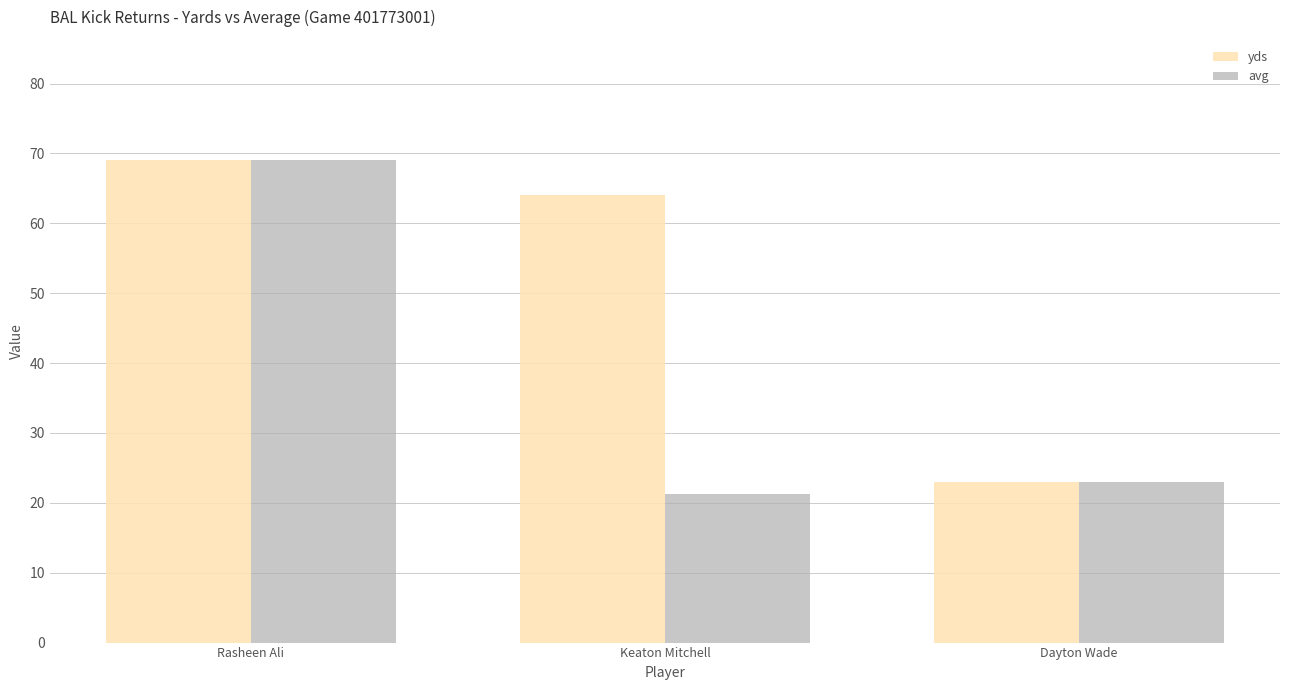

Which series has the widest spread of values?

avg